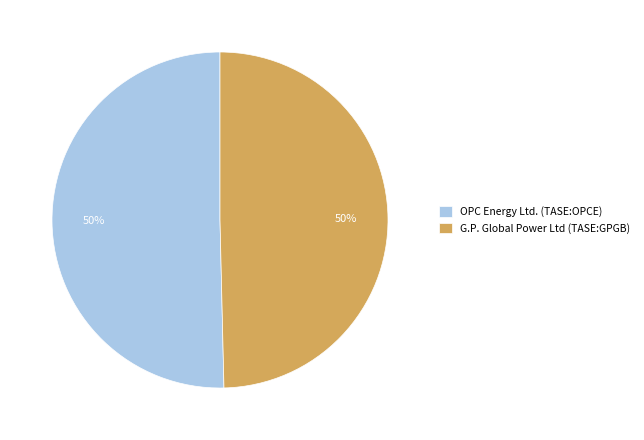

Combined, do OPC Energy Ltd. (TASE:OPCE) and G.P. Global Power Ltd (TASE:GPGB) account for over 50%?

Yes